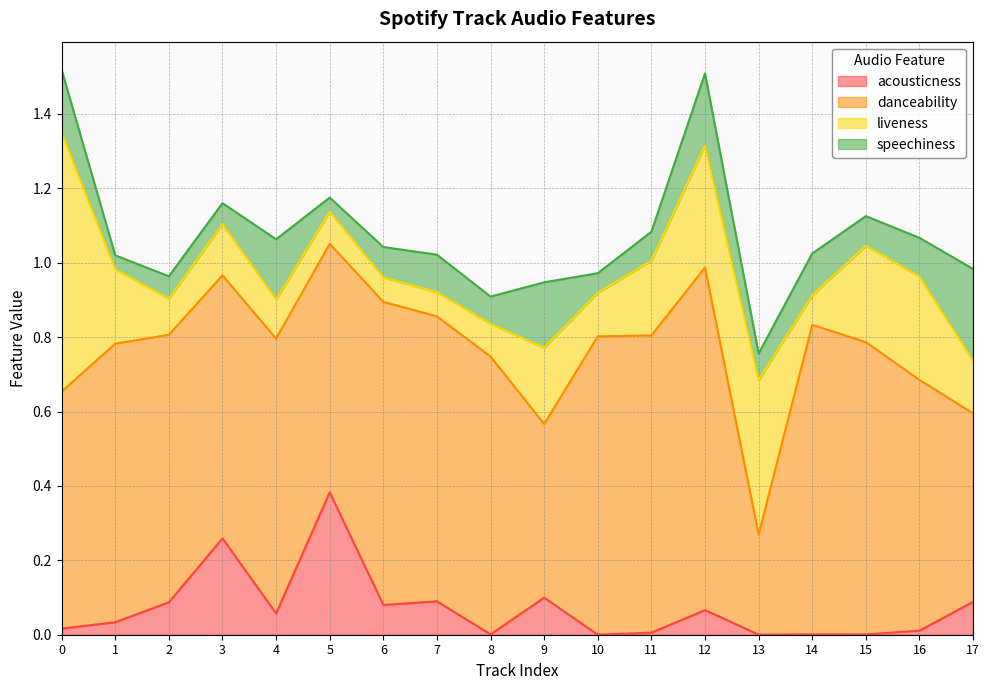

At 14, list the series in order from largest to smallest.

danceability, speechiness, liveness, acousticness